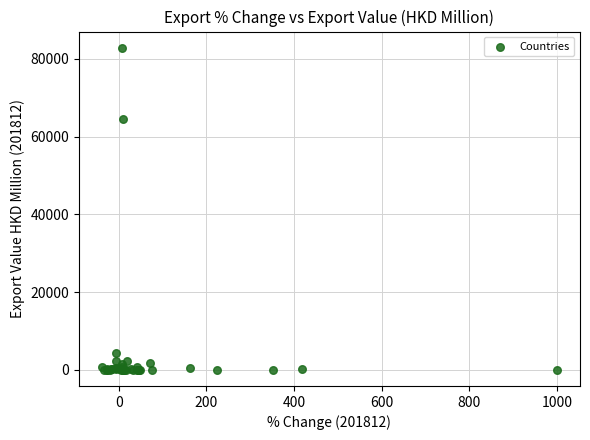

What Y value in the scatter plot is closest to 41453?

64651.8